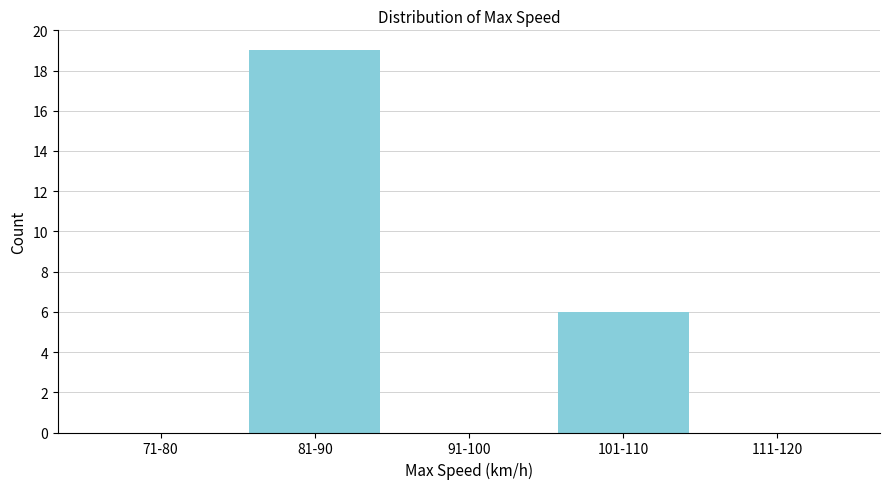

Reading right to left, transcribe all the data shown in this chart.

111-120=0	101-110=6	91-100=0	81-90=19	71-80=0